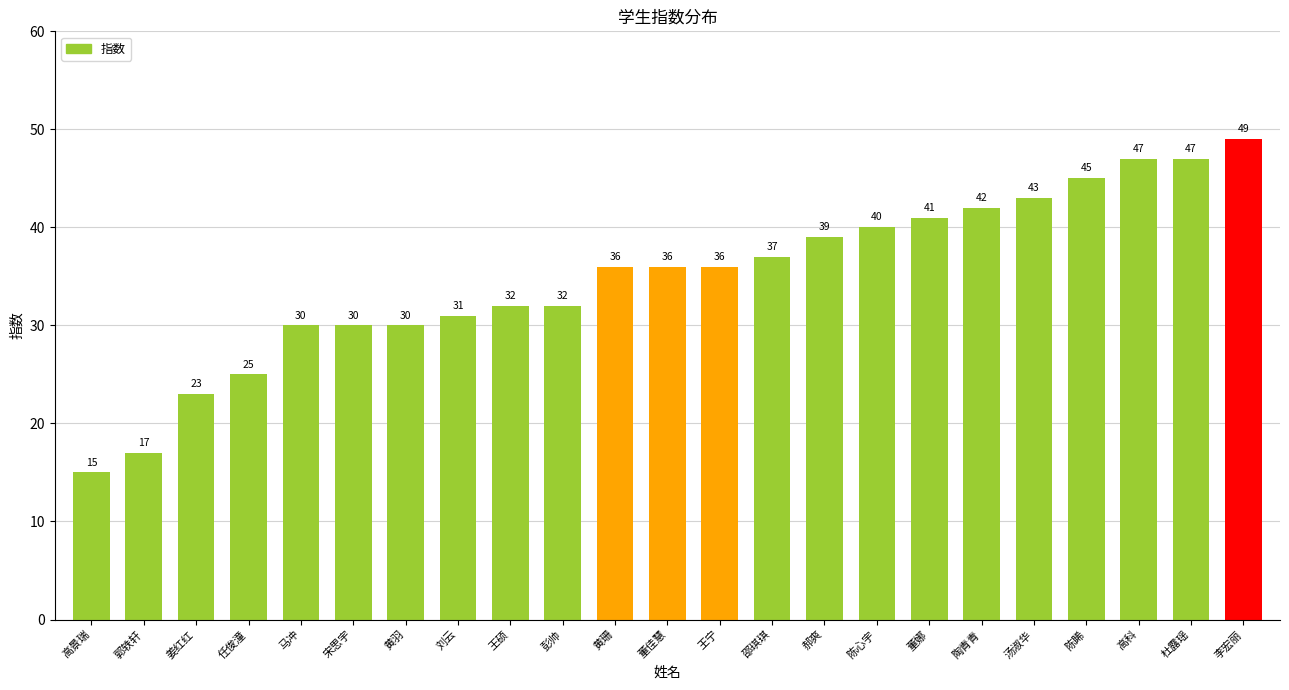

What is the change in value from 黄珊 to 陈睎?

+9